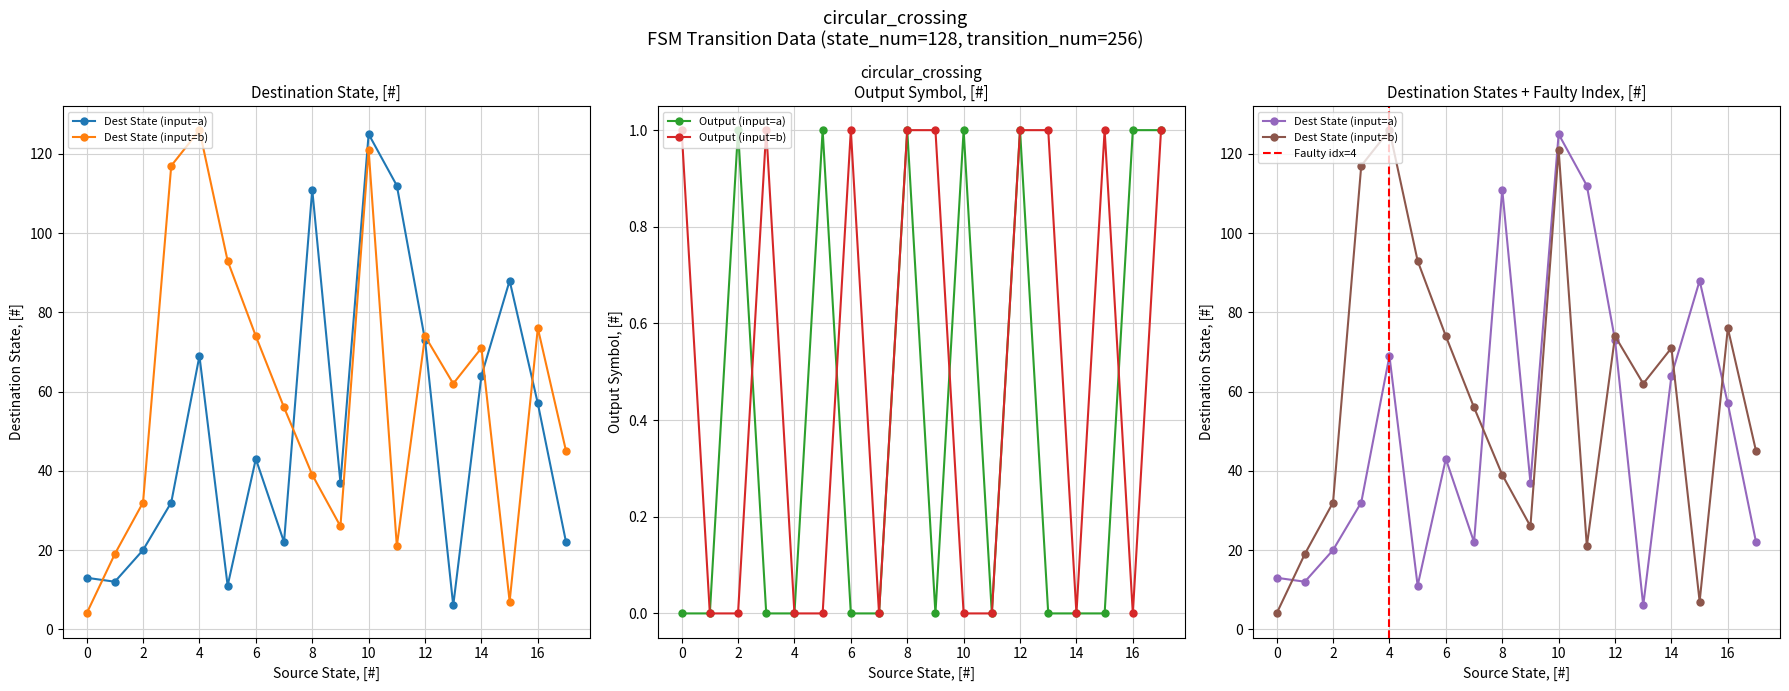

How many data points in source_state are above 10?

18